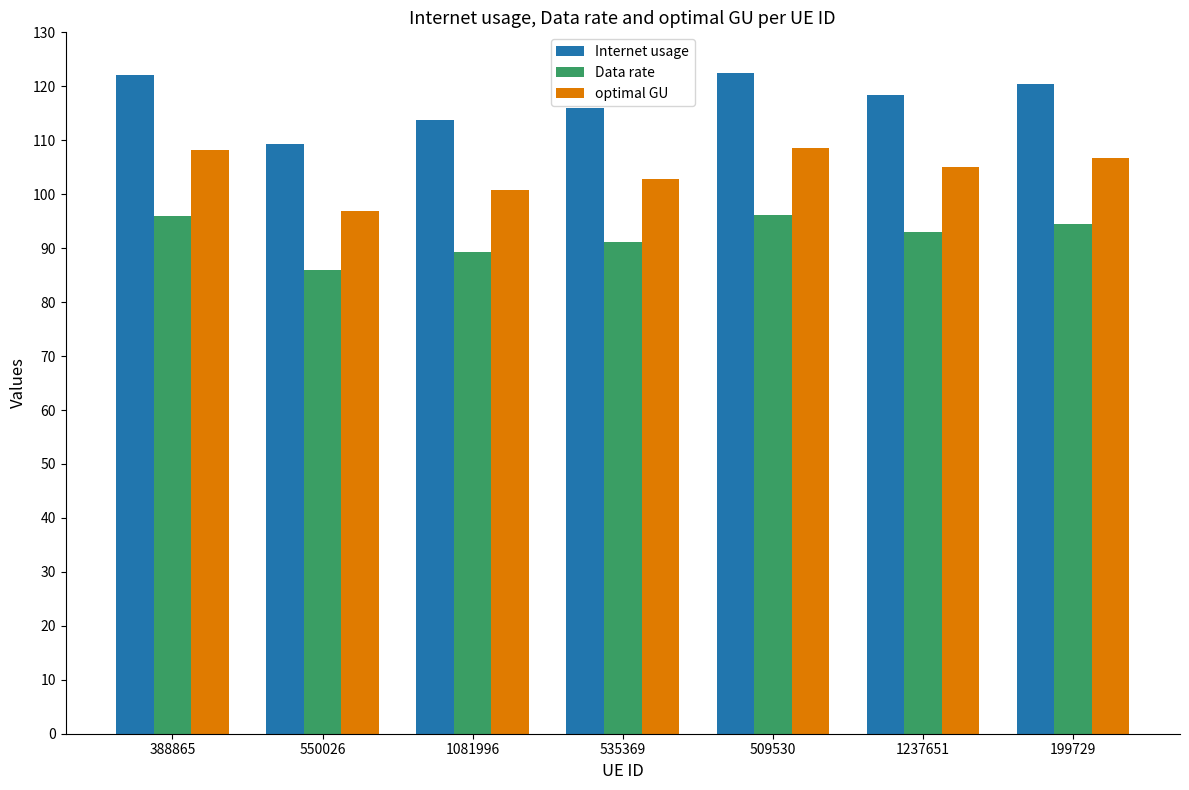

What is the maximum value for Internet usage?

122.4